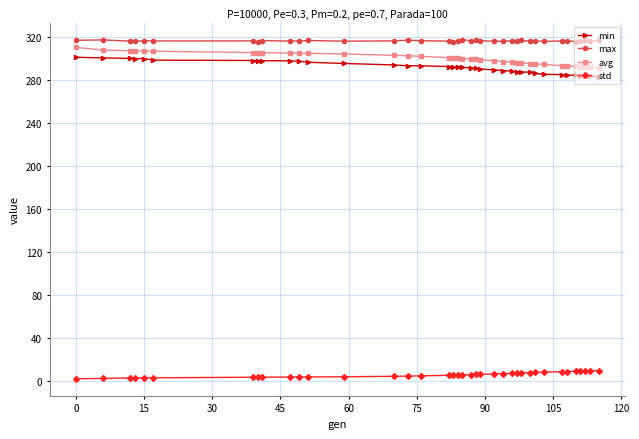

What is the maximum value shown in the chart?

317.5